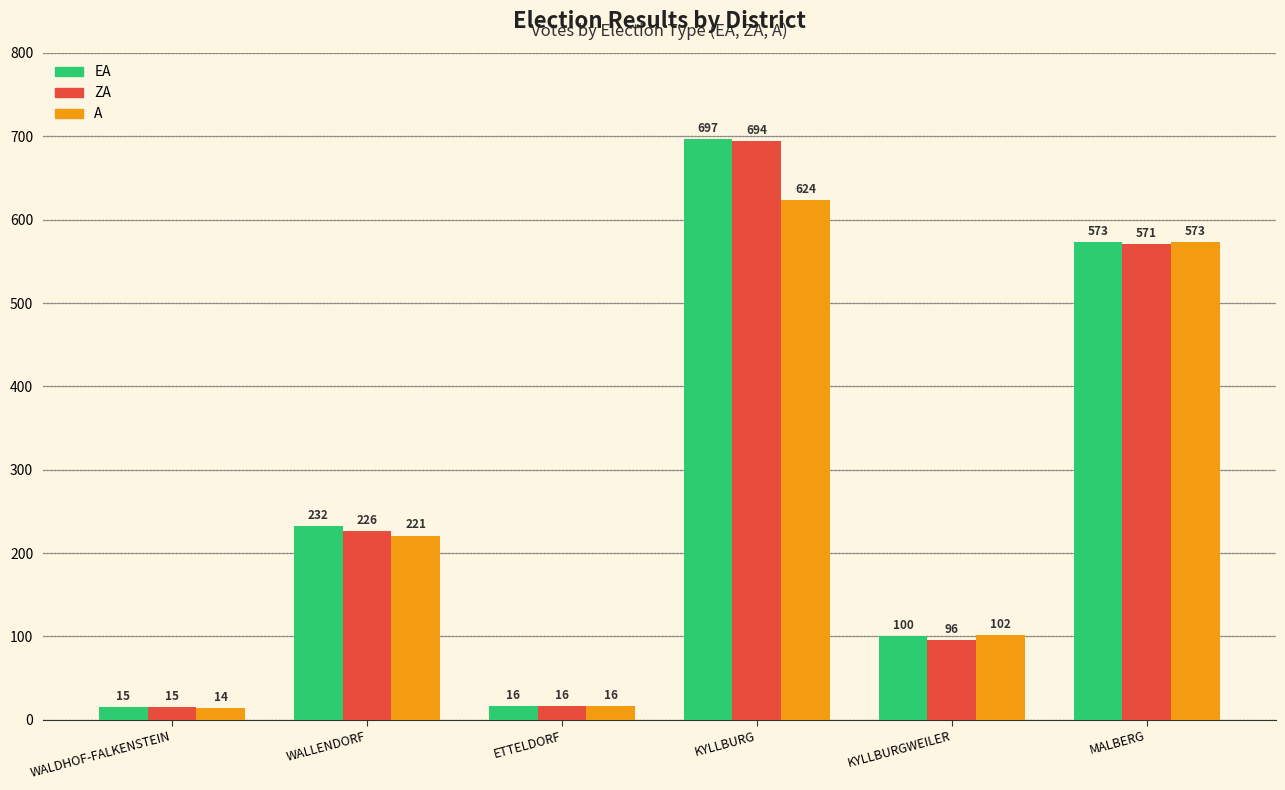

What is the label of the 1st bar from the right?

MALBERG